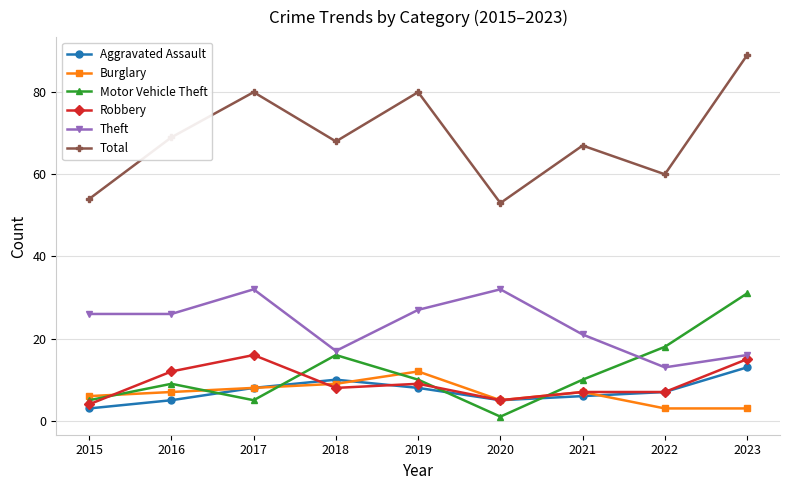

What is the value of the Robbery point at the 4th from the left?

8